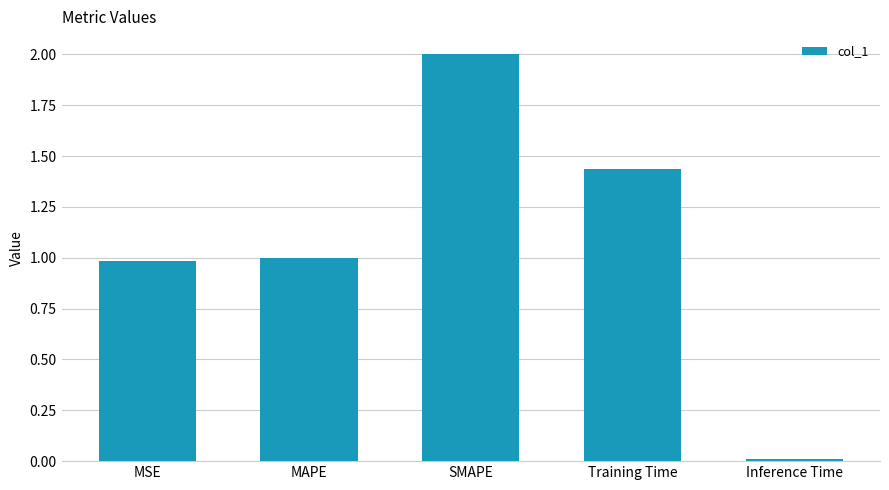

What is the difference between the maximum and minimum values?

2.0